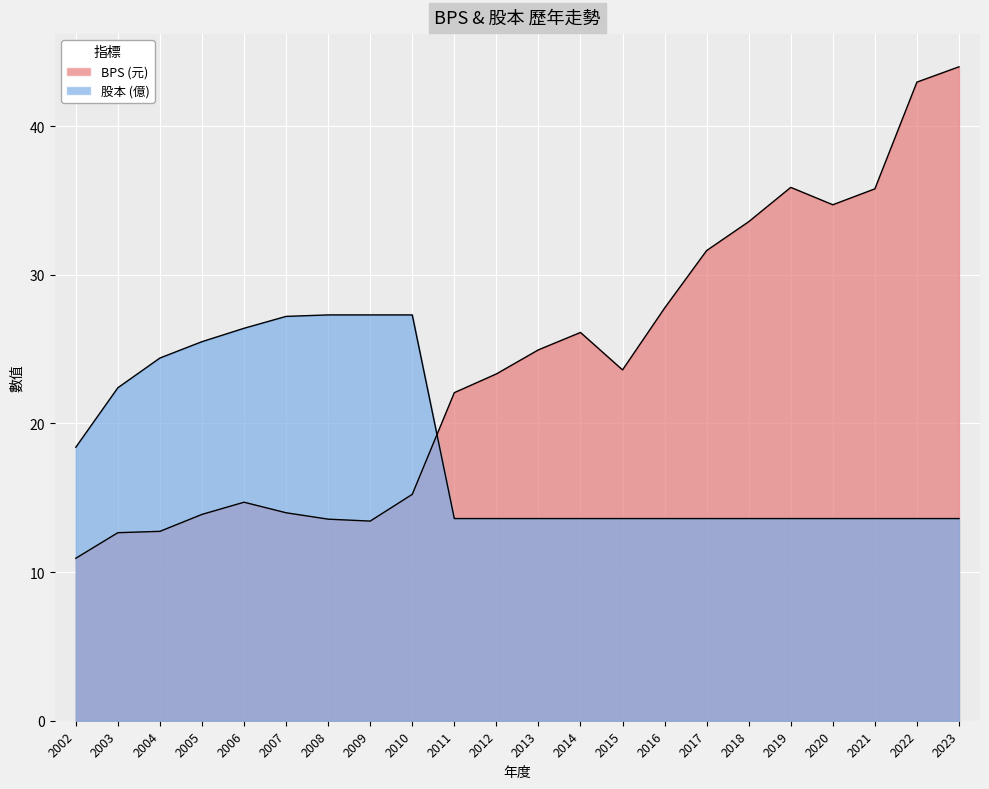

True or false: BPS and 股本 cross at least once.

True